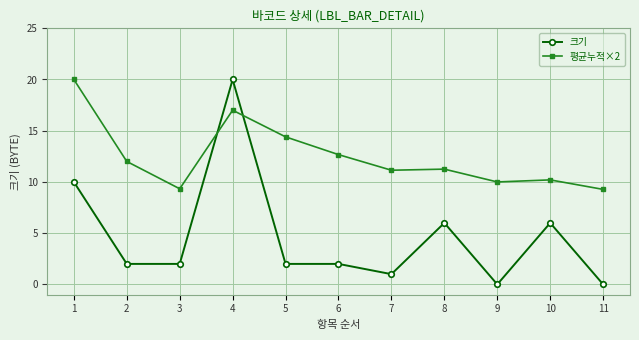

Is the value of 평균누적×2 at 2 greater than the value of 크기 at 9?

Yes